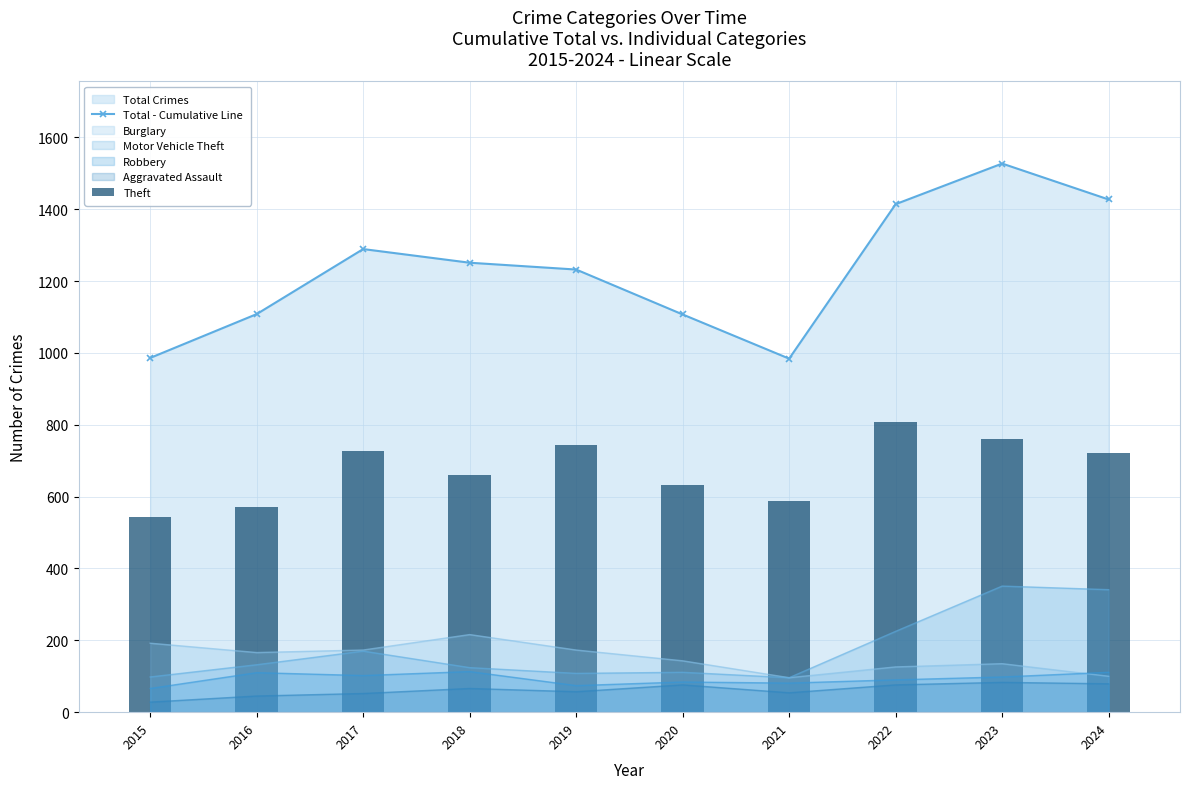

What is the difference between the maximum and second lowest values in the Total - Cumulative Line series?

541